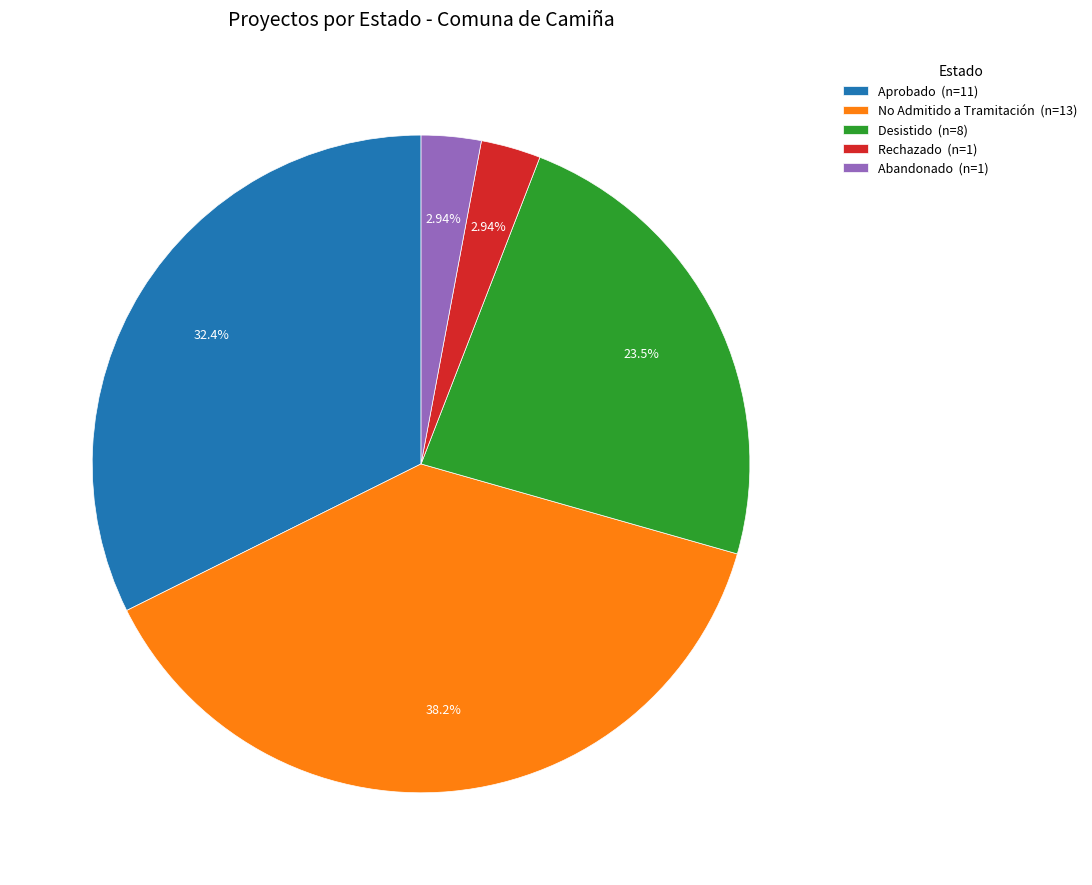

Count the number of slices in the pie.

5